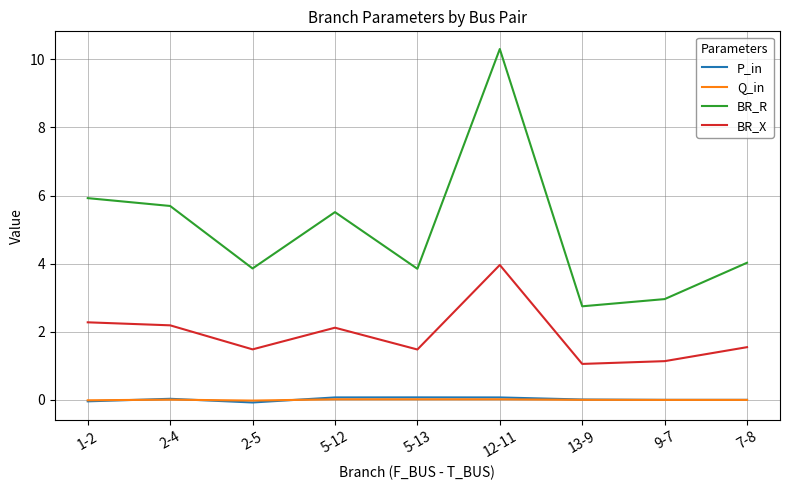

True or false: BR_X and BR_R cross at least once.

False